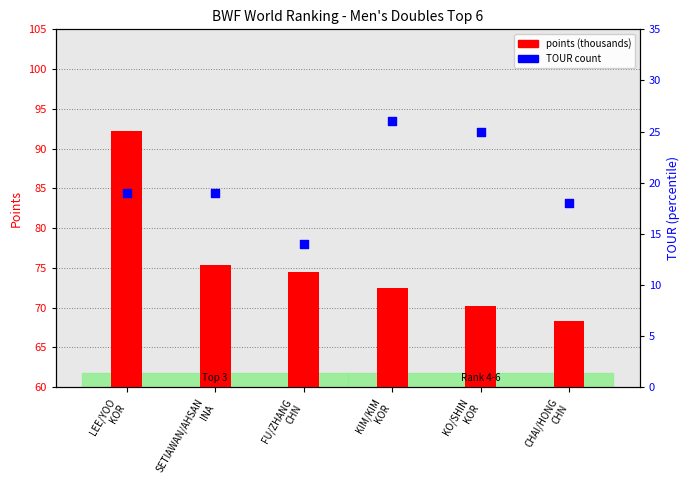

At how many categories does at least one series exceed 19?

6